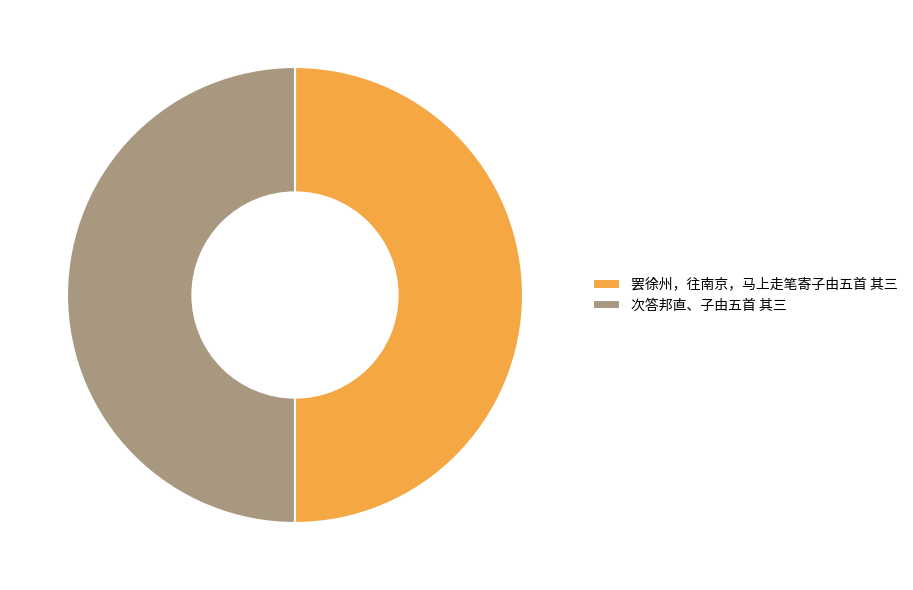

Combined, do 罢徐州，往南京，马上走笔寄子由五首 其三 and 次答邦直、子由五首 其三 account for over 50%?

Yes